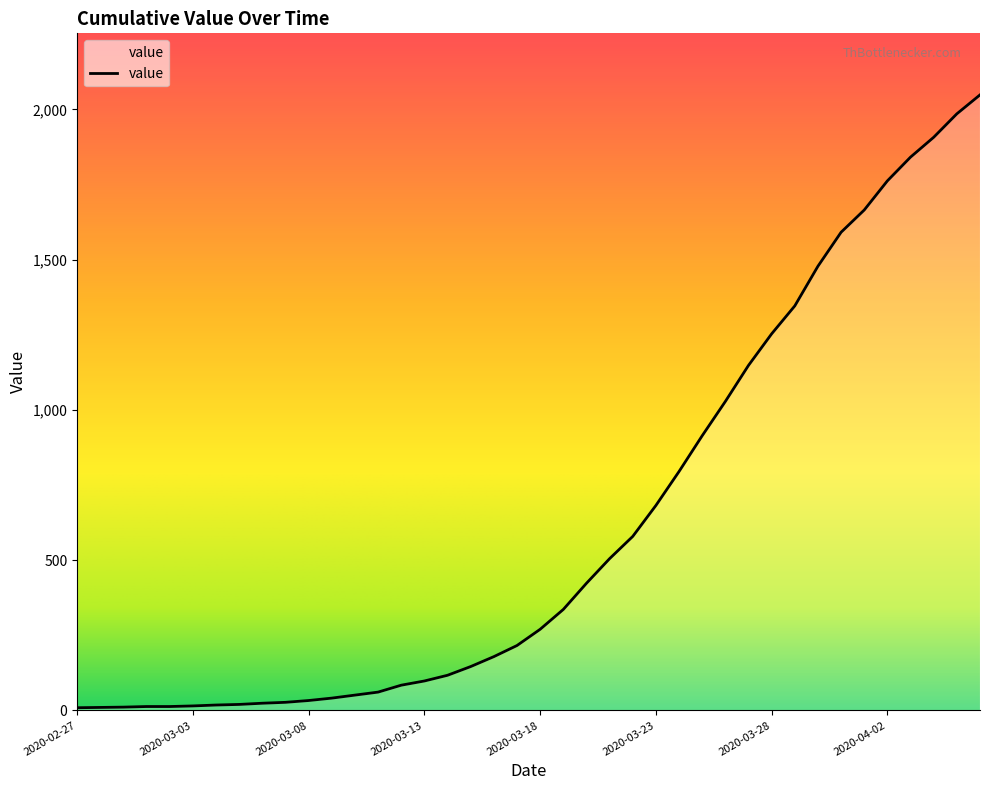

What is the greatest value displayed?

2048